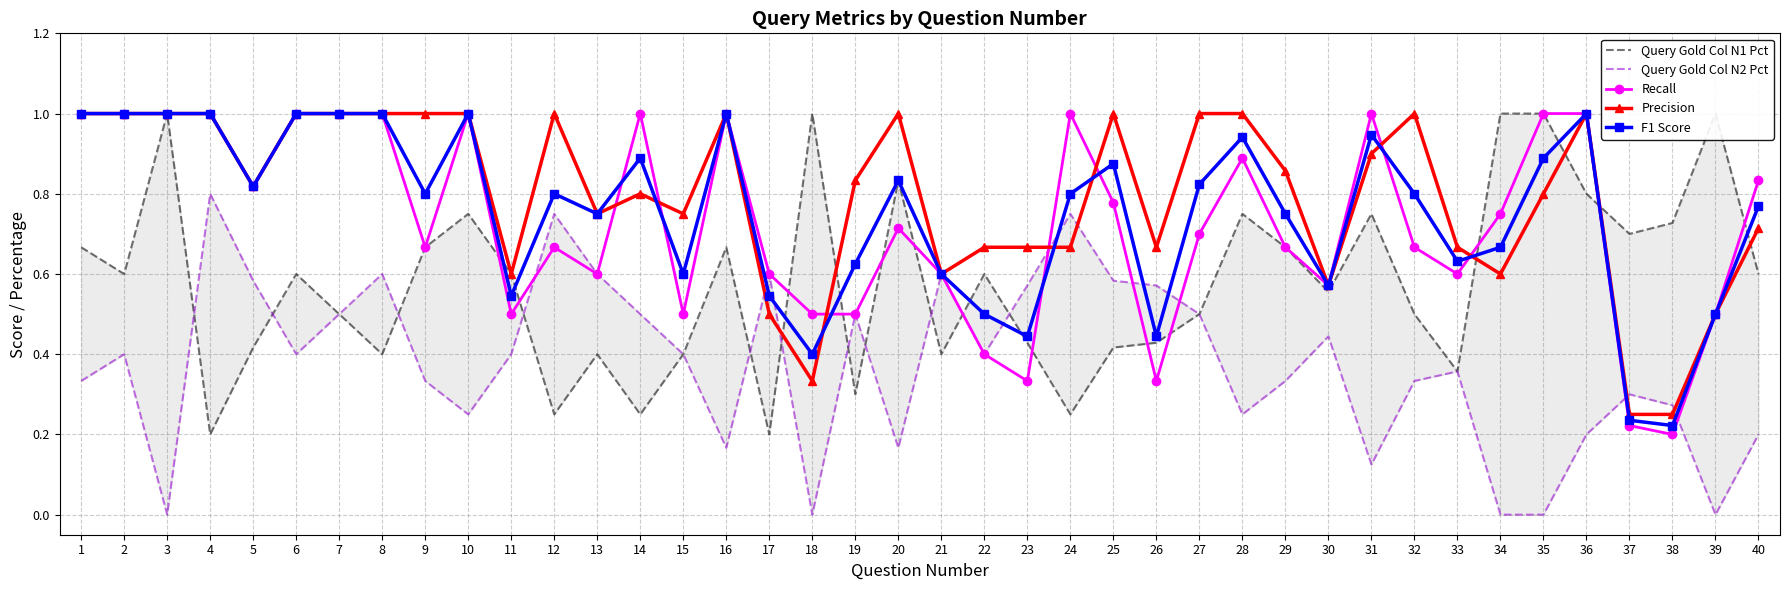

Which label corresponds to the largest value in the chart?

3